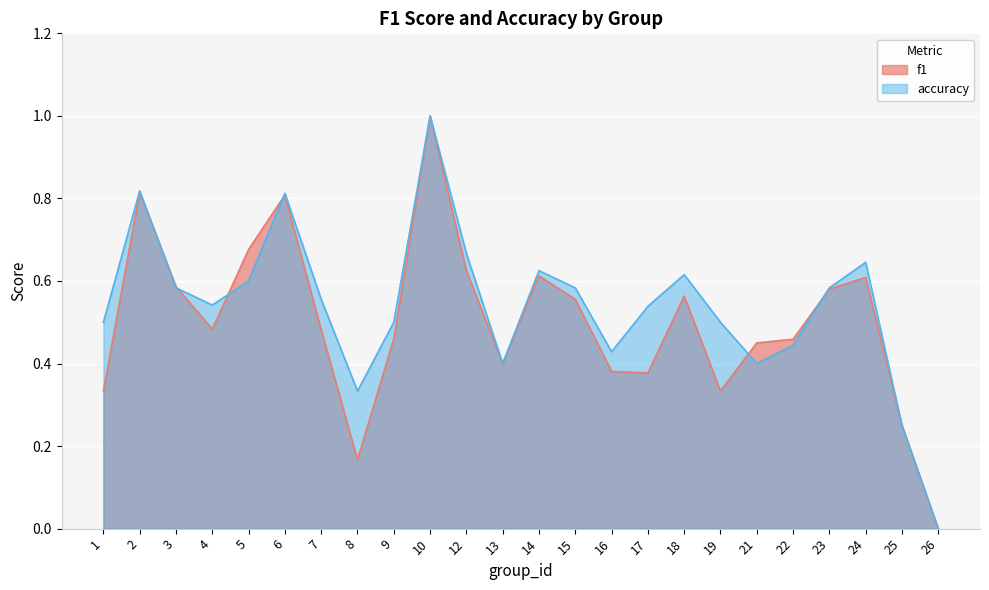

Does the chart display data point markers on the line(s)?

No